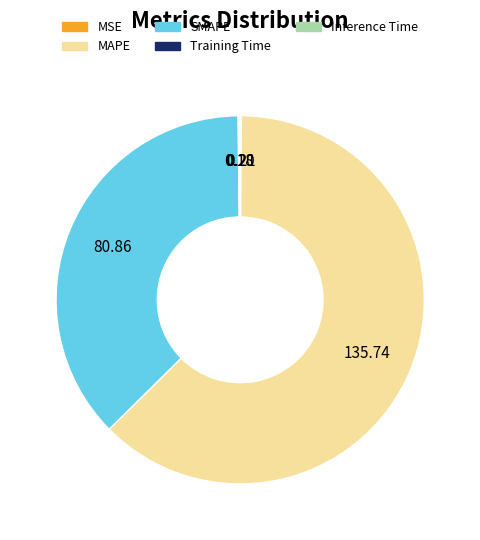

Which slice is the largest?

MAPE